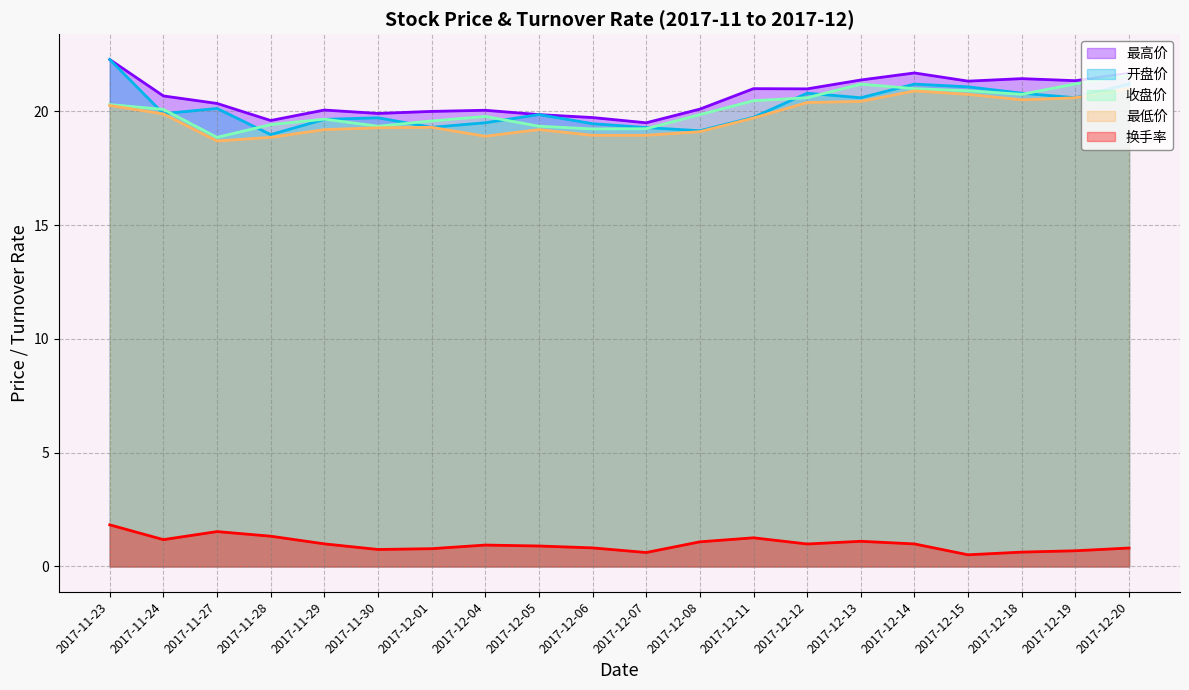

Which series has the largest total across all categories?

最高价